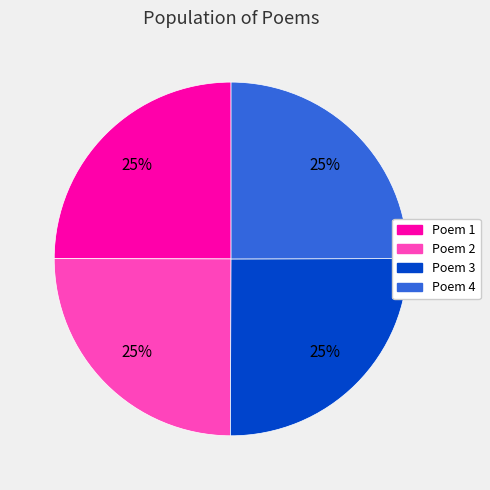

To the nearest percent, what is the average slice percentage?

25%